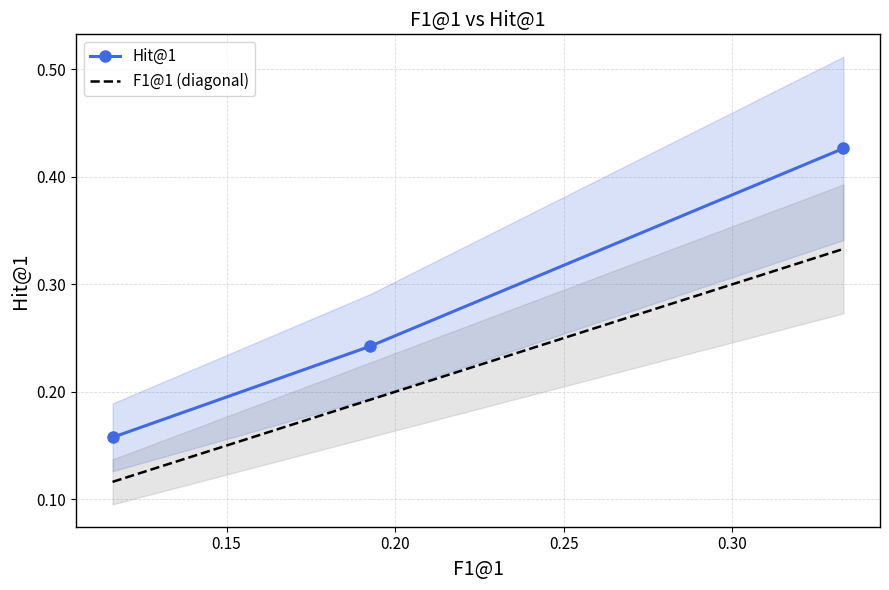

Reading left to right, transcribe all the data shown in this chart.

Hit@1: 0.2	0.2	0.4
F1@1 (diagonal): 0.1	0.2	0.3